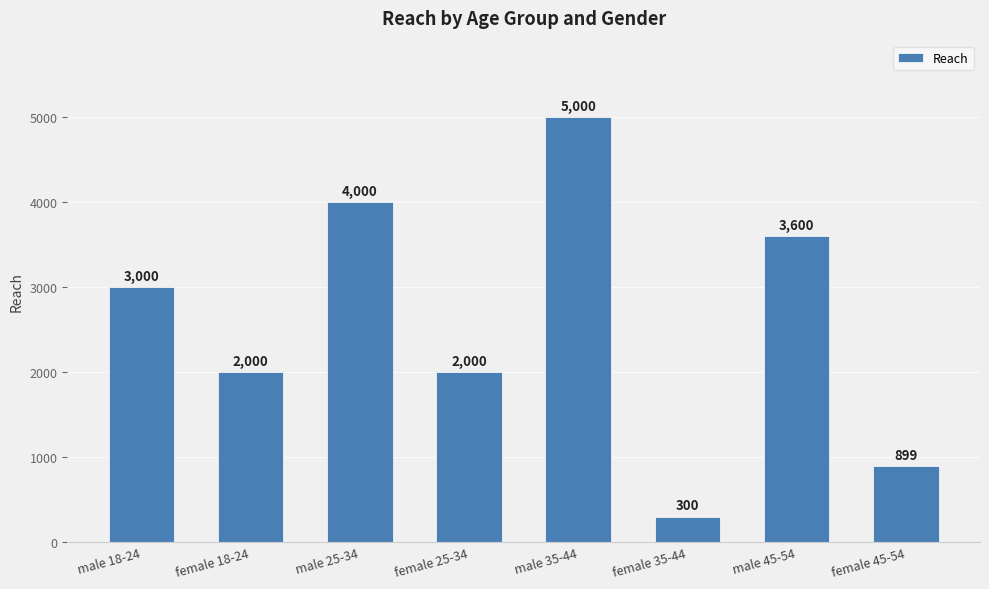

Reading right to left, list all the values displayed in this chart.

female 45-54=899	male 45-54=3600	female 35-44=300	male 35-44=5000	female 25-34=2000	male 25-34=4000	female 18-24=2000	male 18-24=3000